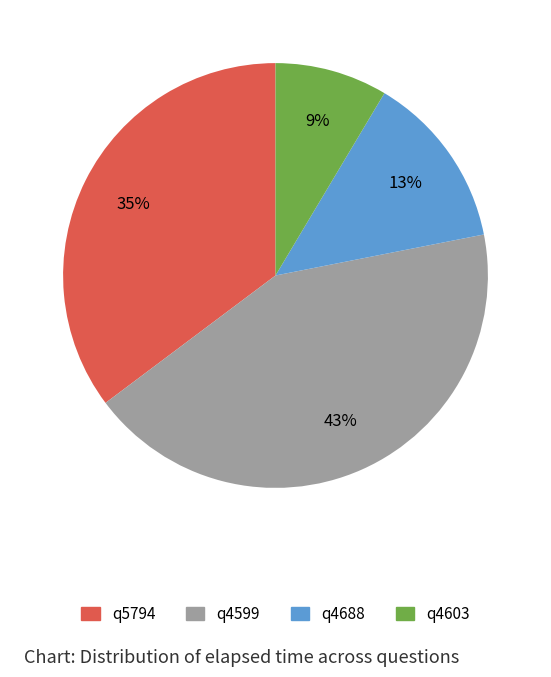

To the nearest percent, what is the combined percentage of q5794 and q4603?

44%